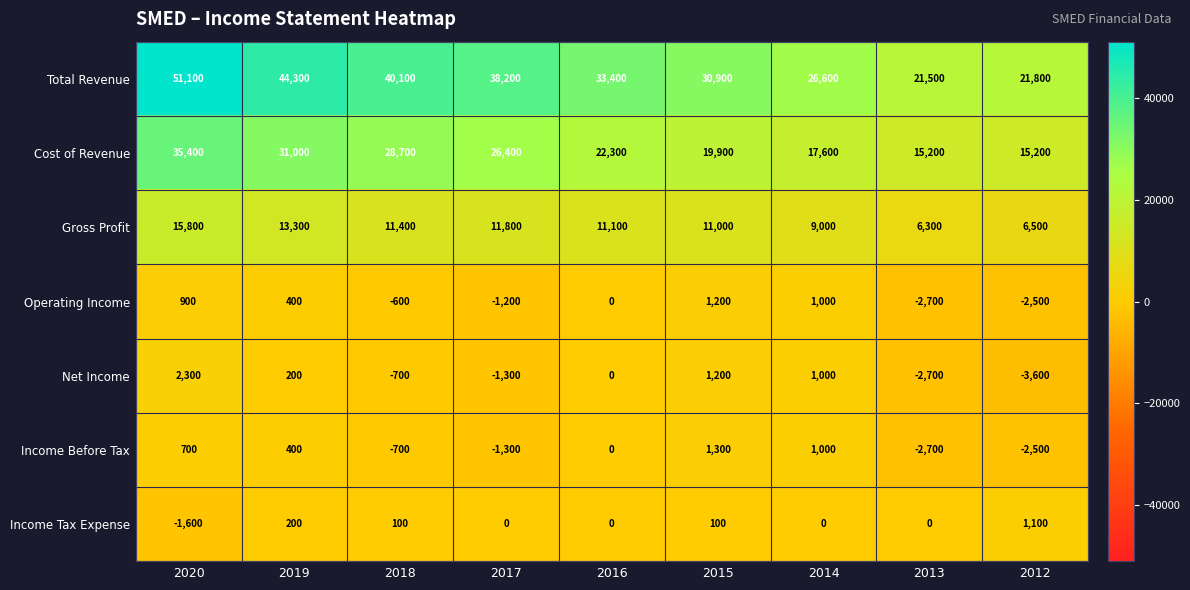

How many distinct data groups are displayed?

7